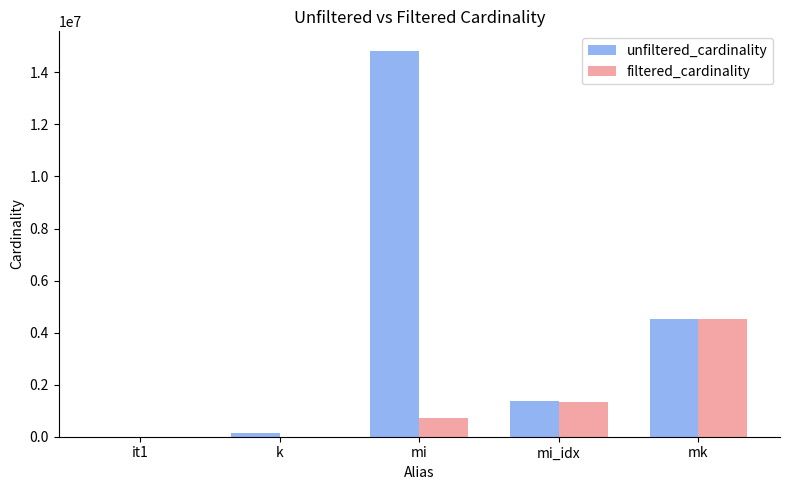

What is the sum of all filtered_cardinality values?

6583030